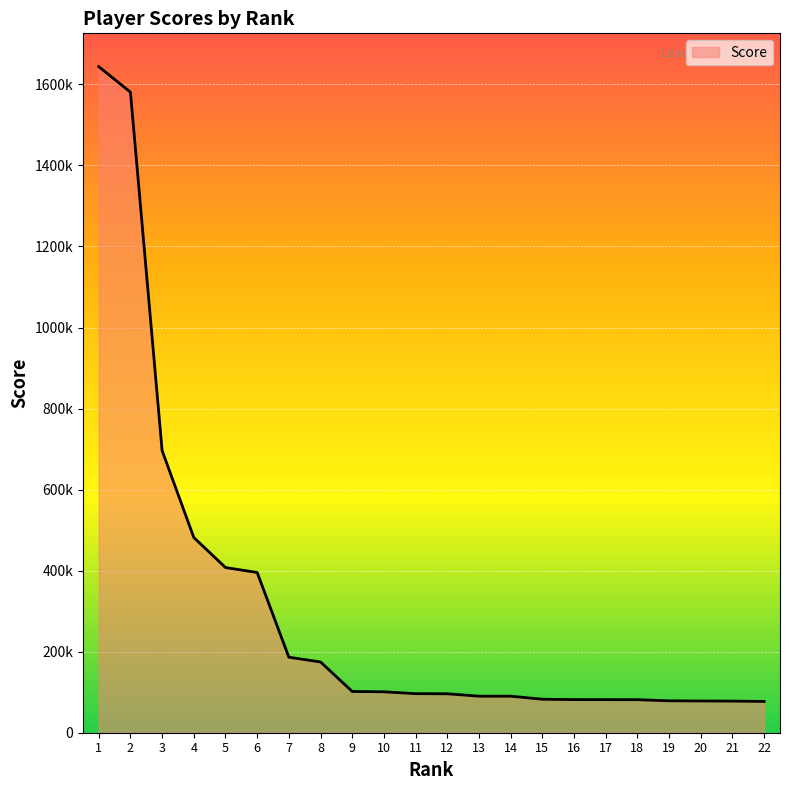

Does the chart have visible grid lines?

Yes